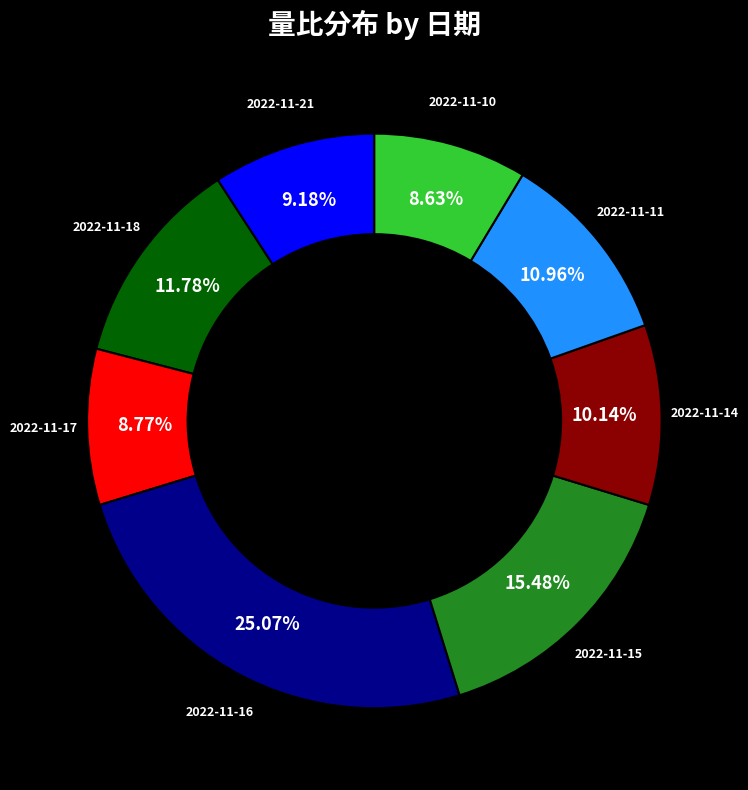

Does any single category account for the majority?

No